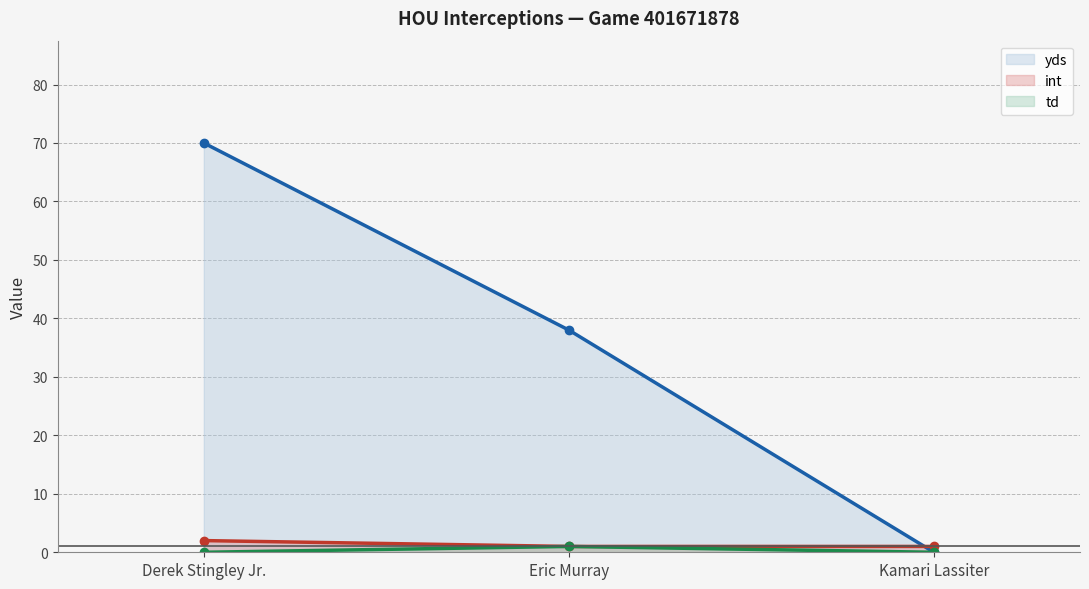

What position from the right is Derek Stingley Jr.?

3